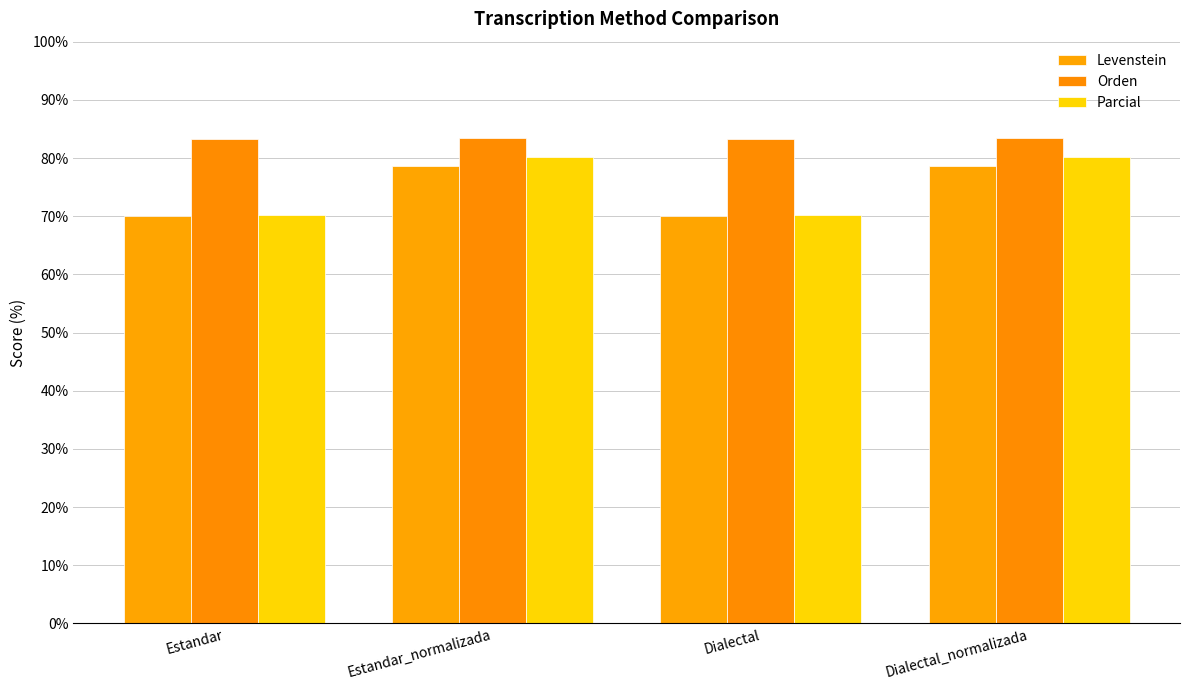

The value of Orden at Dialectal is 135.3. True or false?

False